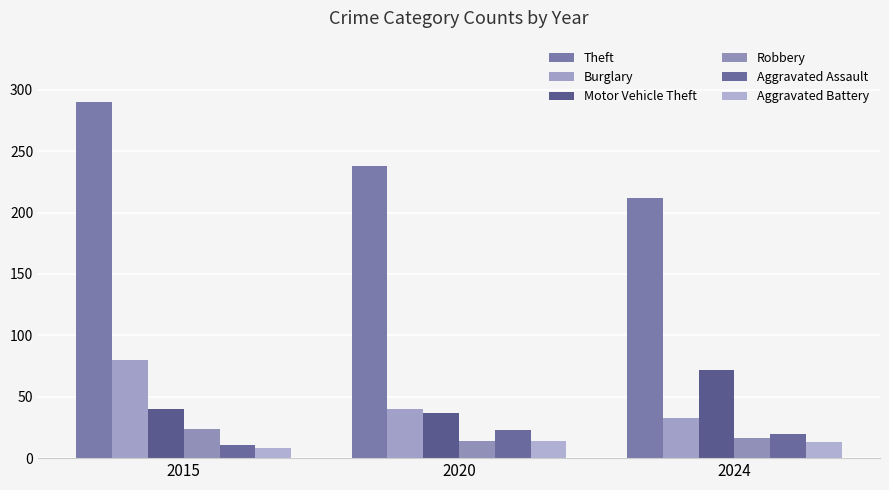

At 2015, list the series in order from largest to smallest.

Theft, Burglary, Motor Vehicle Theft, Robbery, Aggravated Assault, Aggravated Battery